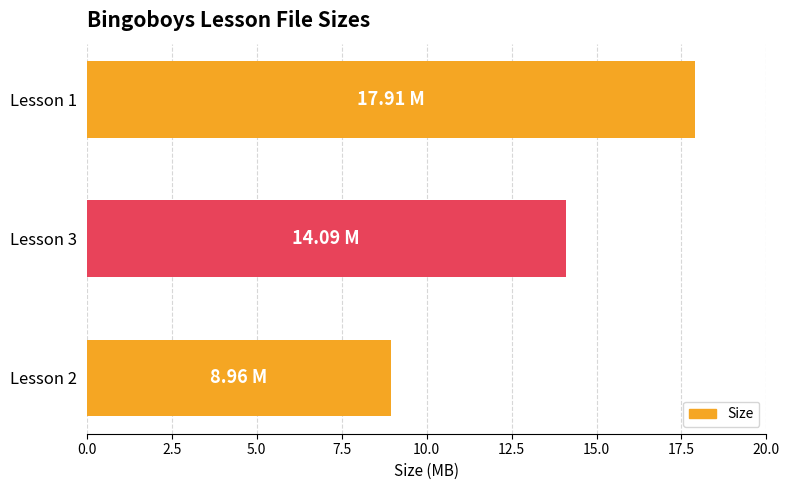

Rank the categories by value from highest to lowest.

Lesson 1, Lesson 3, Lesson 2